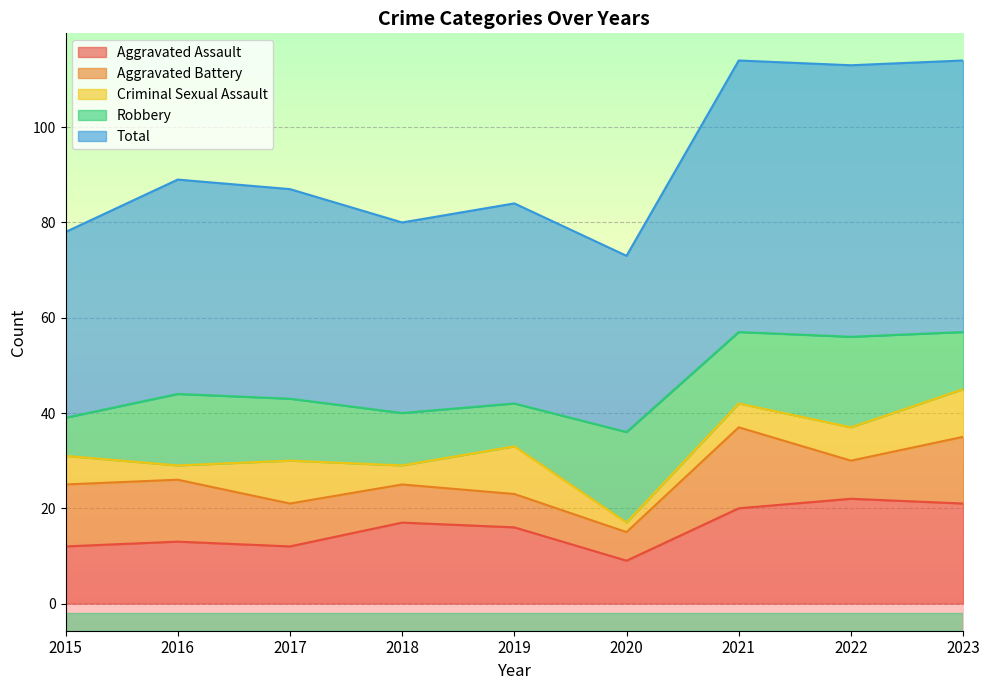

Where is the first local minimum for Aggravated Battery?

2020